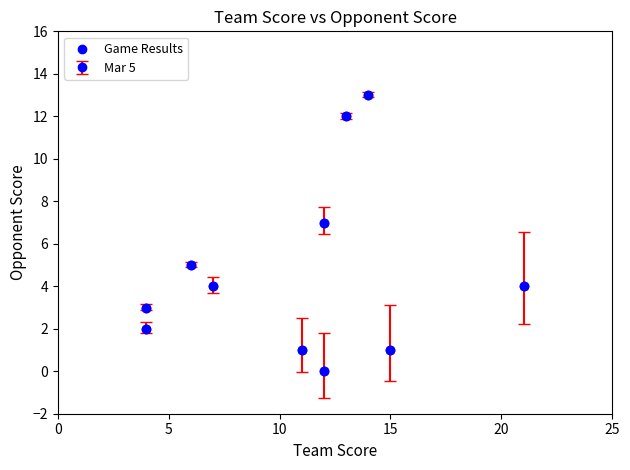

What is the range of Y values (max minus min)?

13